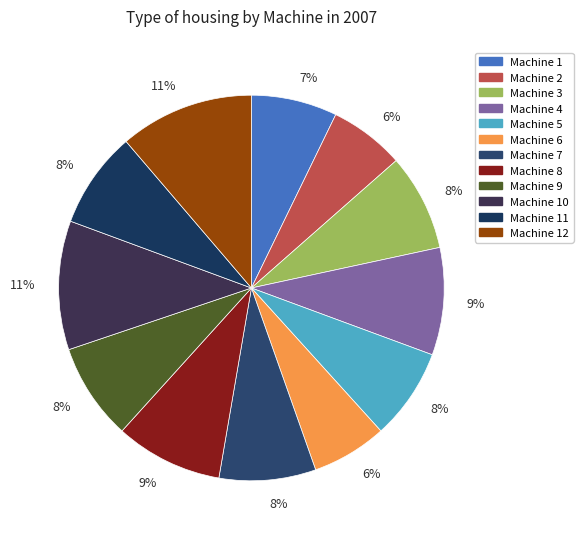

How many segments does this pie chart have?

12